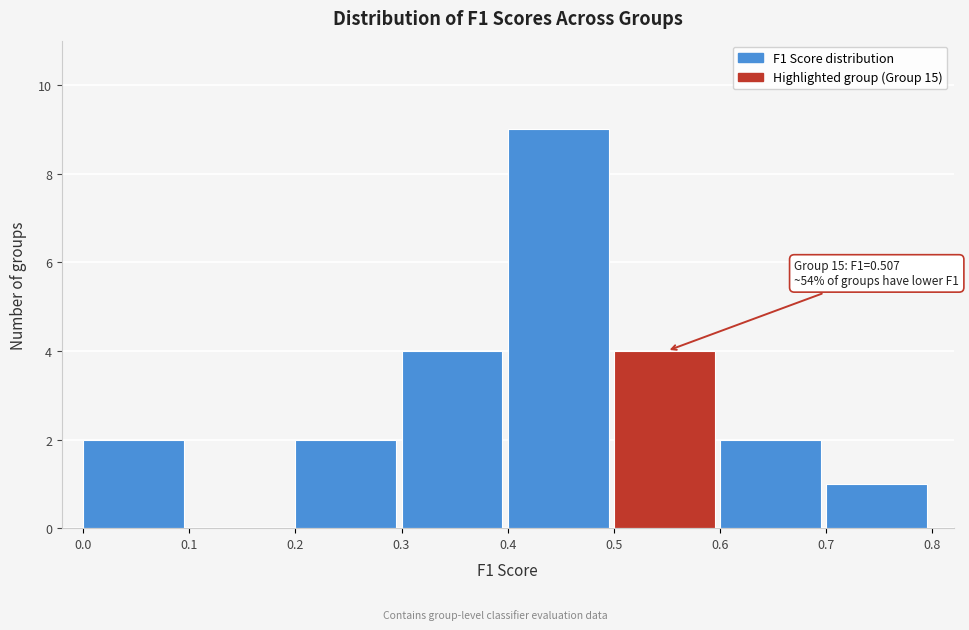

Which range on the x-axis has the tallest bar?

0.4 to 0.5